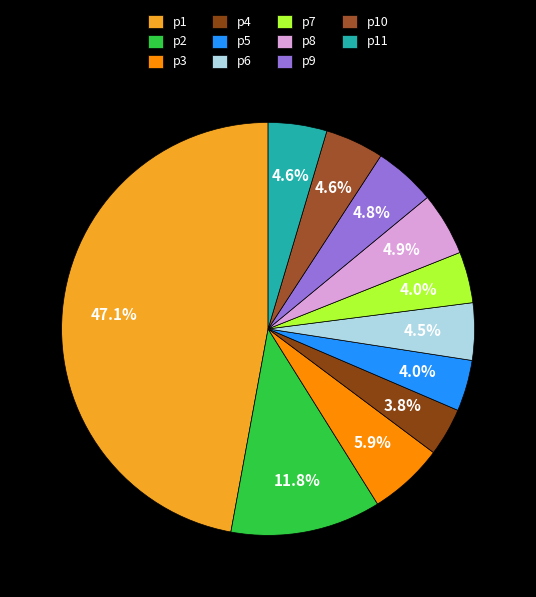

How many slices are in this pie chart?

11